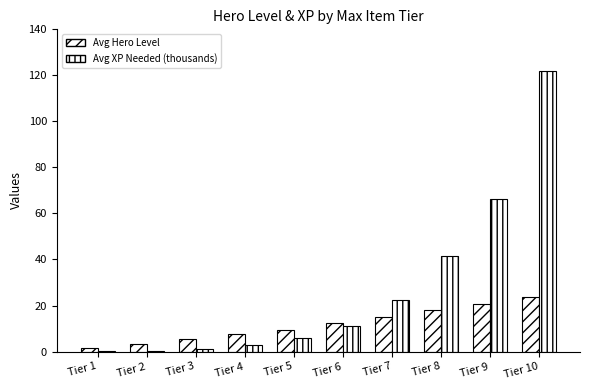

Is it true that Avg Hero Level equals 20.5 at Tier 9?

True